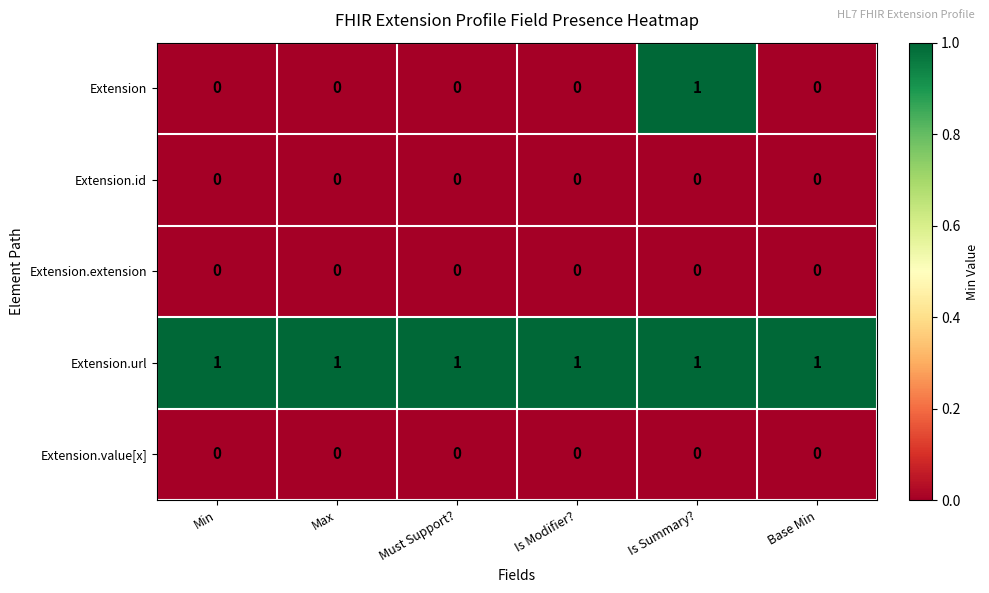

Reading left to right, extract all data points from this chart.

Extension: Min=0	Max=0	Must Support?=0	Is Modifier?=0	Is Summary?=1	Base Min=0
Extension.id: Min=0	Max=0	Must Support?=0	Is Modifier?=0	Is Summary?=0	Base Min=0
Extension.extension: Min=0	Max=0	Must Support?=0	Is Modifier?=0	Is Summary?=0	Base Min=0
Extension.url: Min=1	Max=1	Must Support?=1	Is Modifier?=1	Is Summary?=1	Base Min=1
Extension.value[x]: Min=0	Max=0	Must Support?=0	Is Modifier?=0	Is Summary?=0	Base Min=0